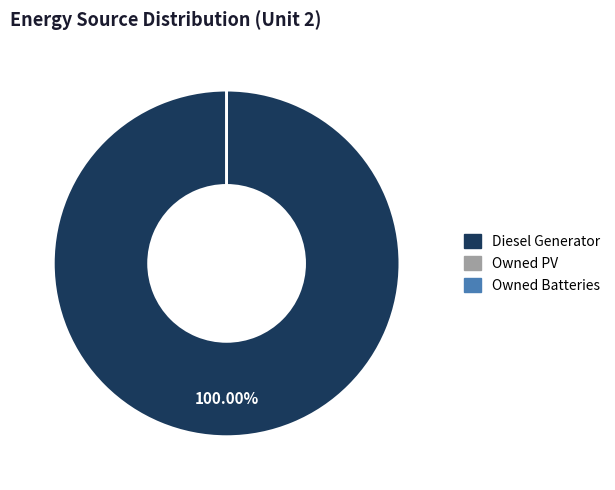

Which slice represents more than half of the pie?

Diesel Generator